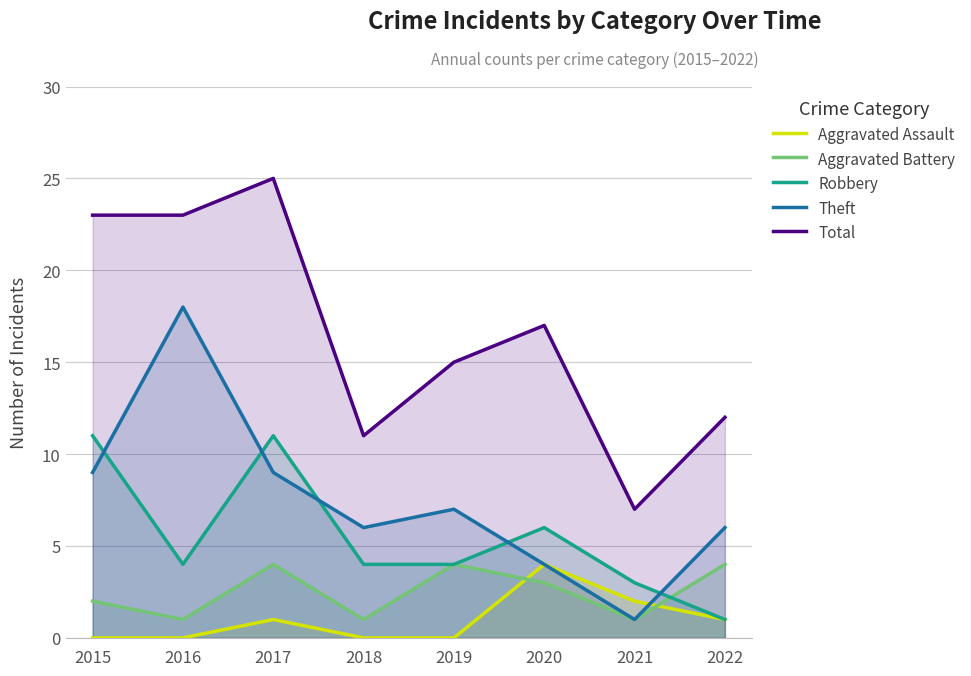

What is the difference between the Theft values at 2022 and 2019?

1